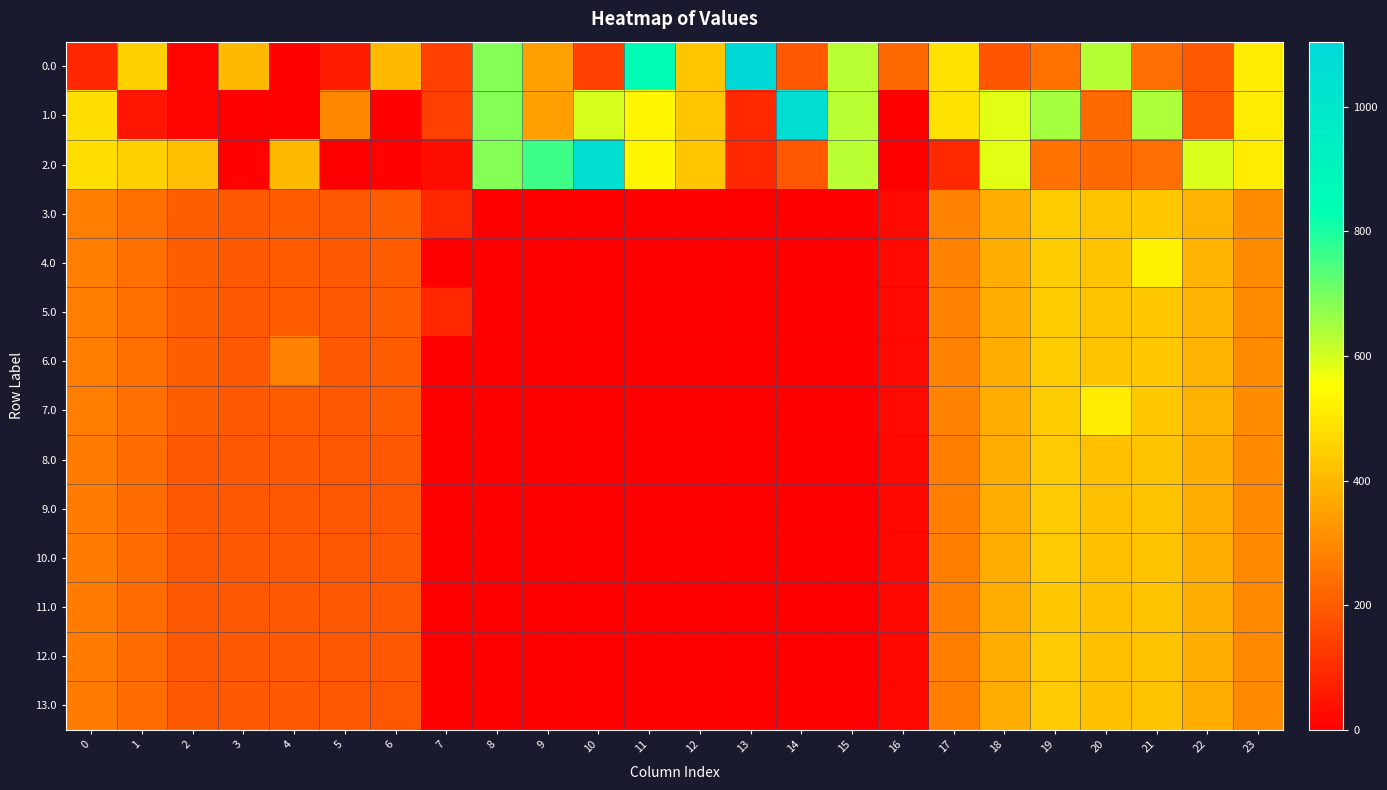

Between 6 and 20, which series saw the biggest shift?

7.0